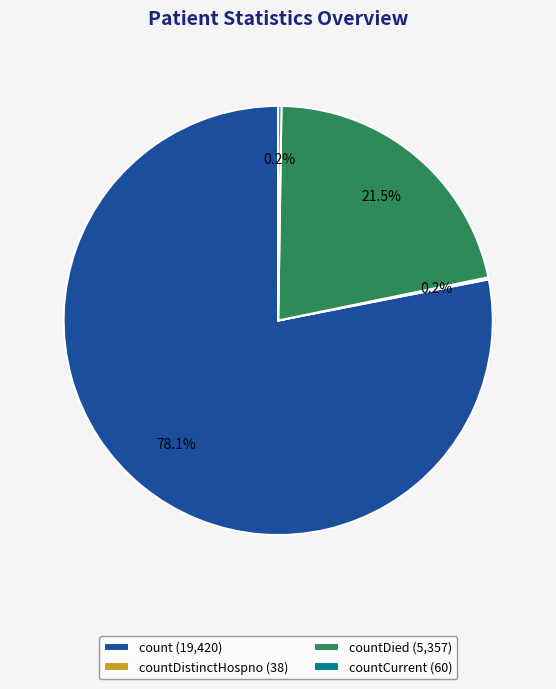

Which category has the biggest portion of the pie?

count (19,420)